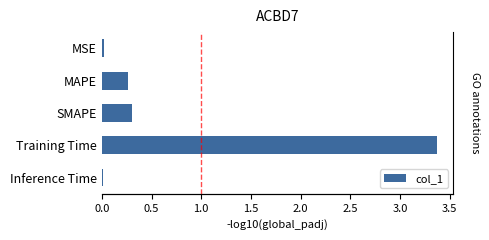

Does the chart contain stacked bars?

No